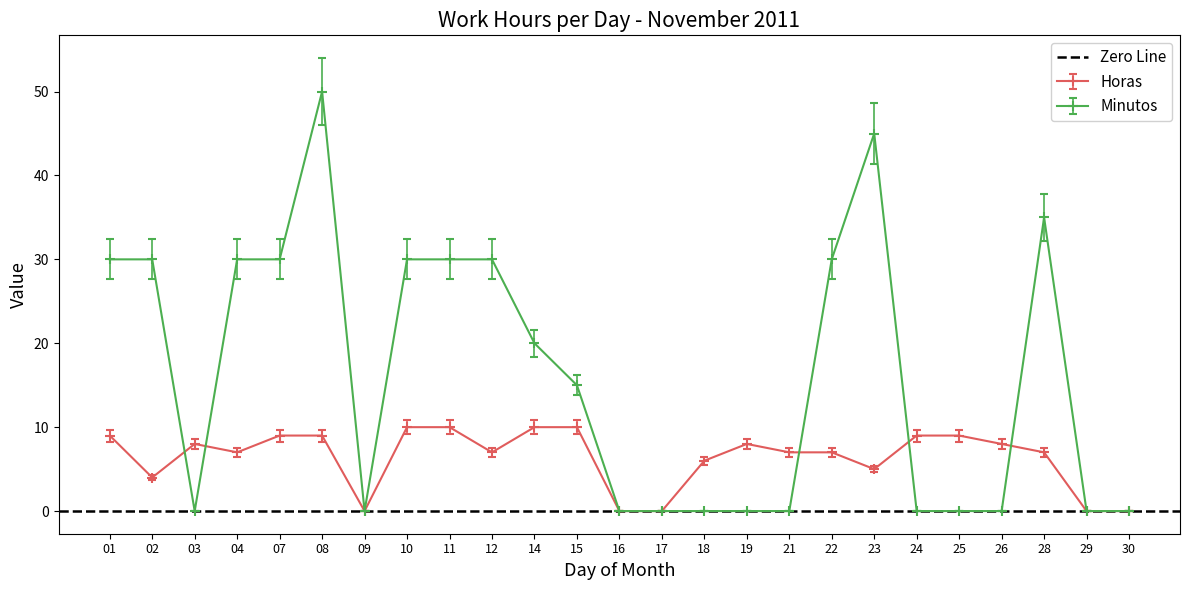

Rank the categories by Horas value from lowest to highest.

09, 16, 17, 29, 30, 02, 23, 18, 04, 12, 21, 22, 28, 03, 19, 26, 01, 07, 08, 24, 25, 10, 11, 14, 15